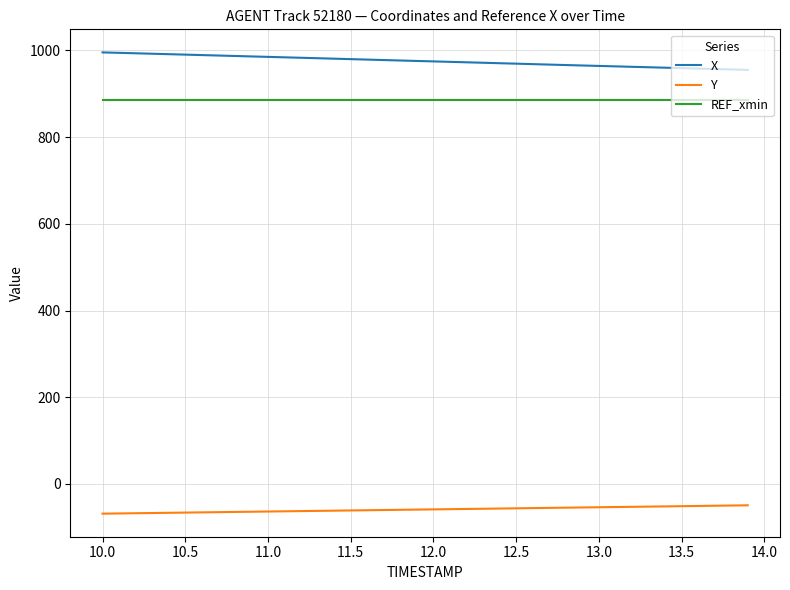

What is the minimum value for Y?

-68.5